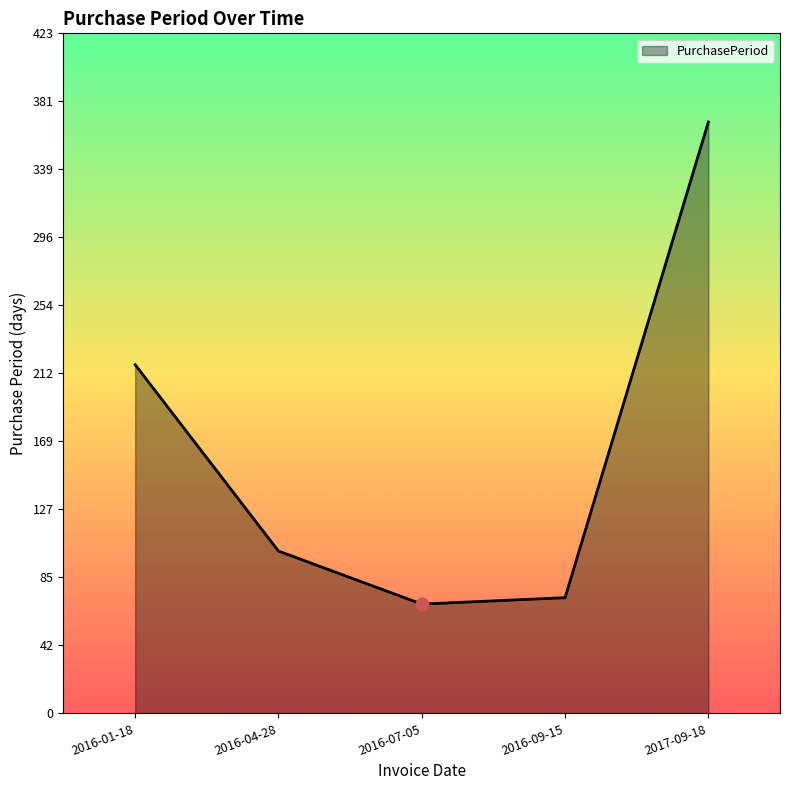

What is the change in value from 2016-01-18 to 2016-04-28?

-116